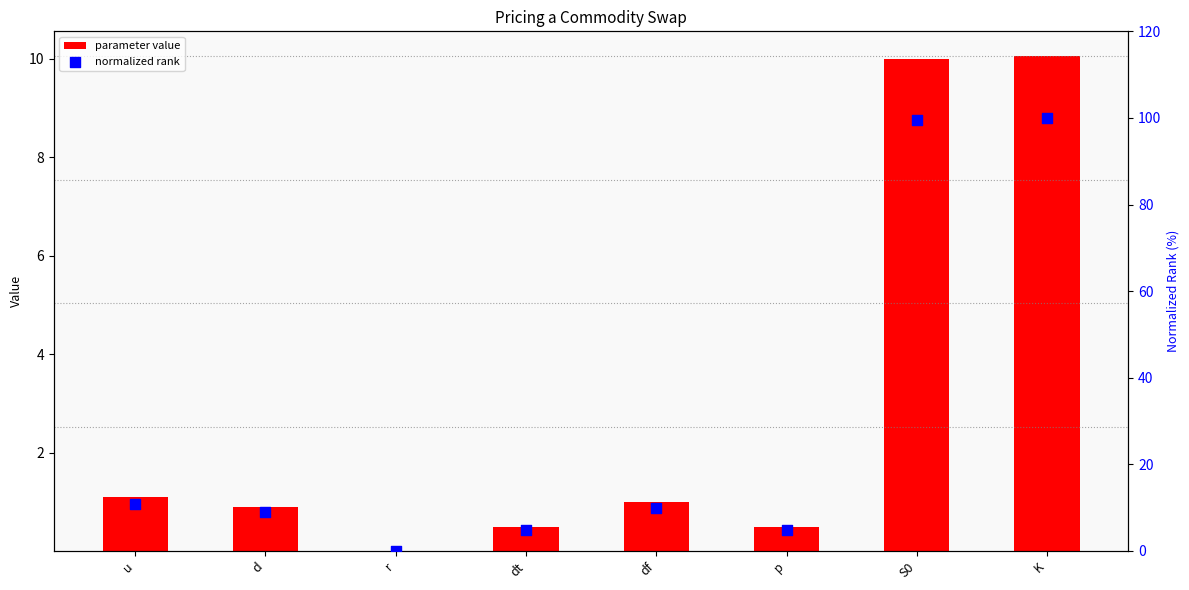

What are all the series names shown in the legend?

parameter value, normalized rank